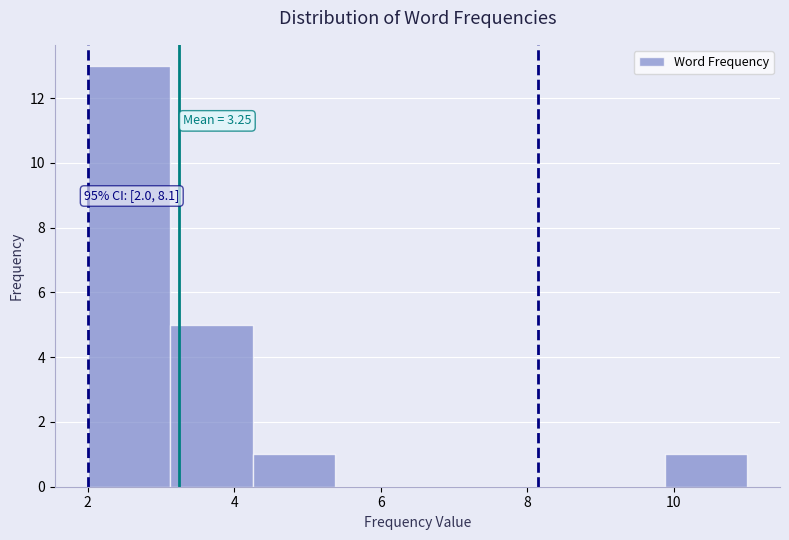

Over which range of the x-axis is the bar tallest?

2.0 to 3.2